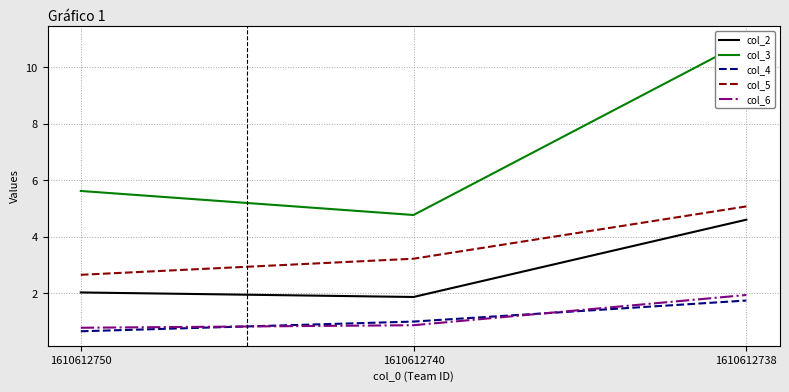

What is the difference between the highest and lowest values at 1610612738?

9.2